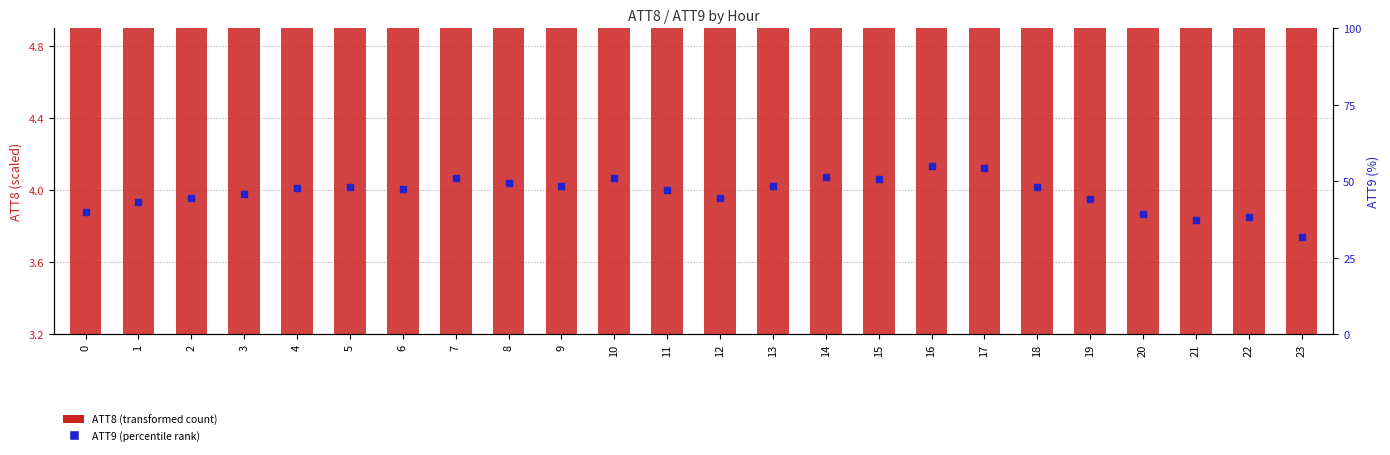

At which category is the sum across all series the highest?

16